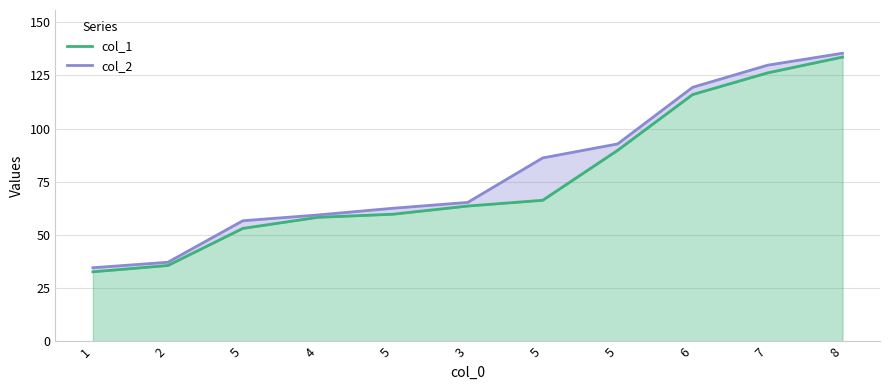

Which series changed the most between 5 and 8?

col_1